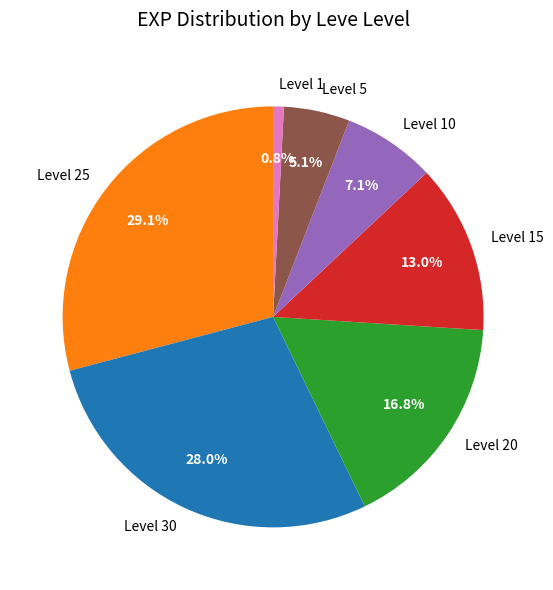

To the nearest percent, what is the difference between the largest and smallest slice percentages?

28%